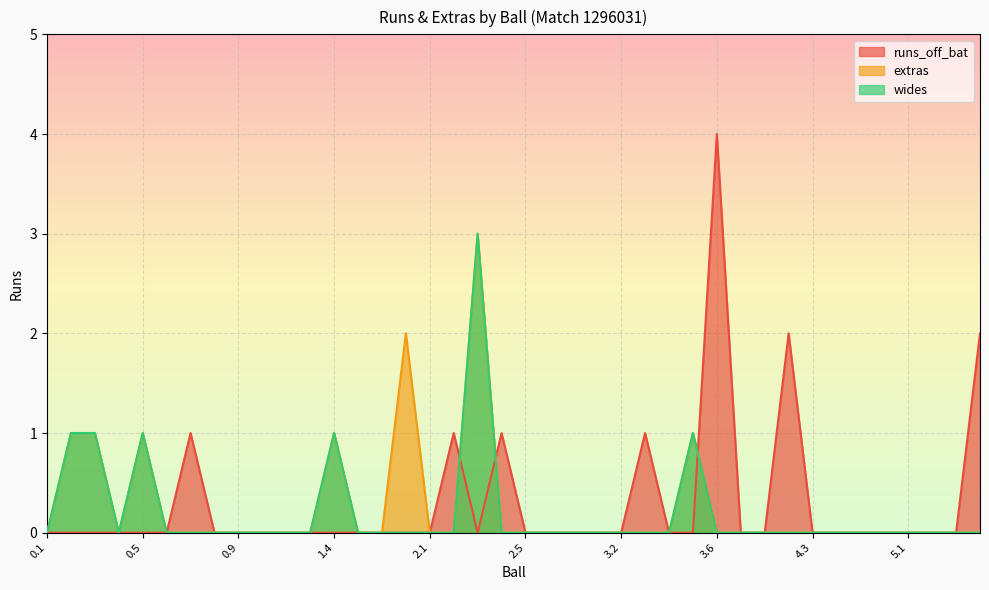

After their last crossing, which series has the higher values: runs_off_bat or wides?

runs_off_bat